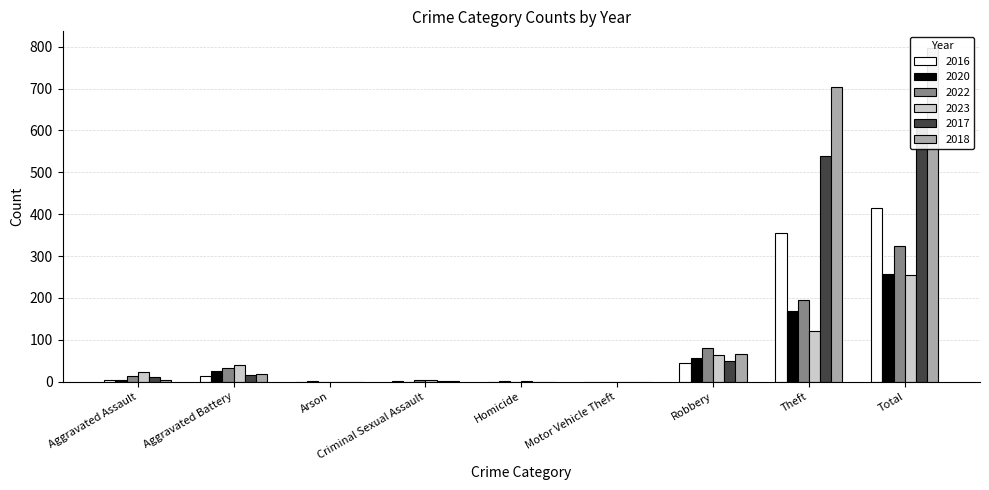

What is the label of the 5th bar from the left?

Homicide